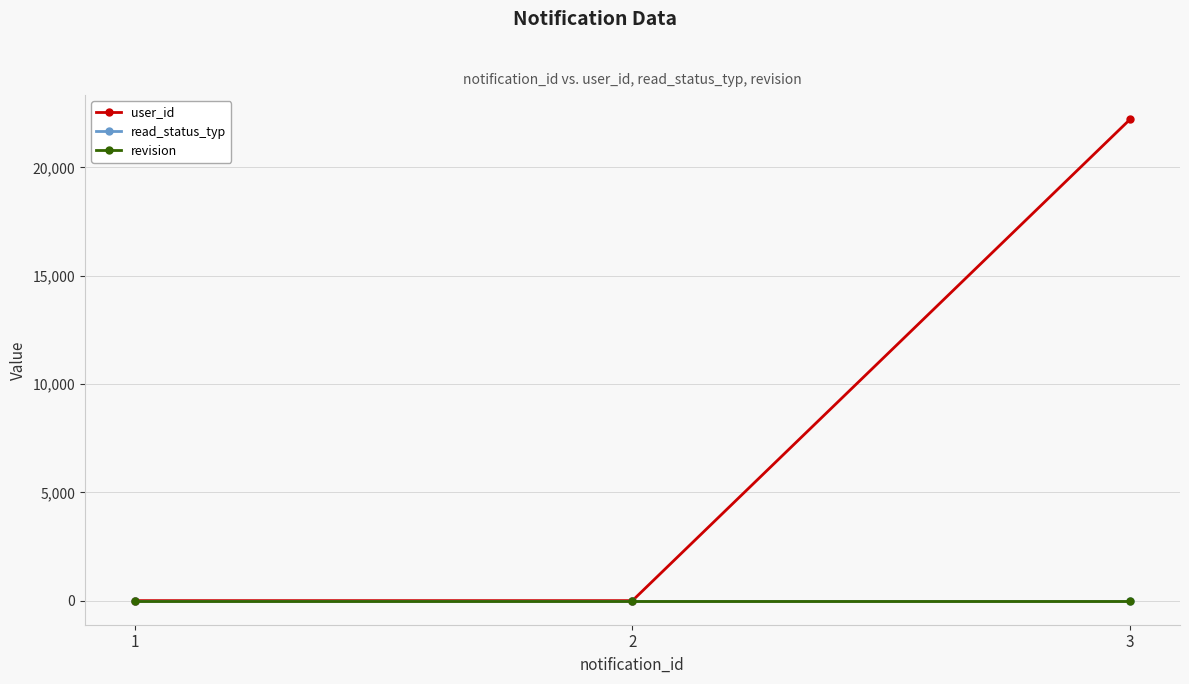

At how many categories does at least one series exceed 15364?

1